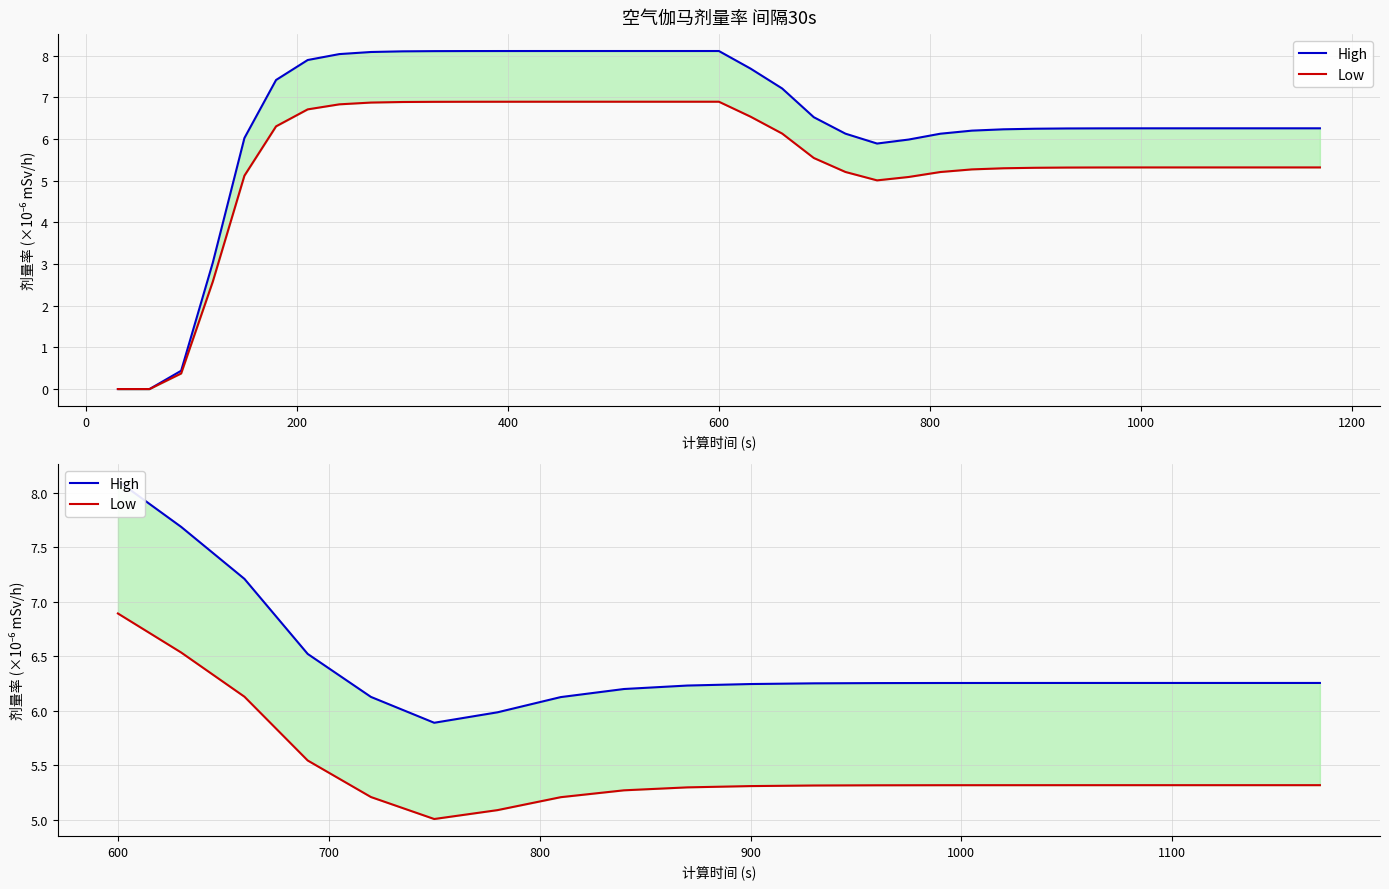

Which series has the widest spread of values?

High